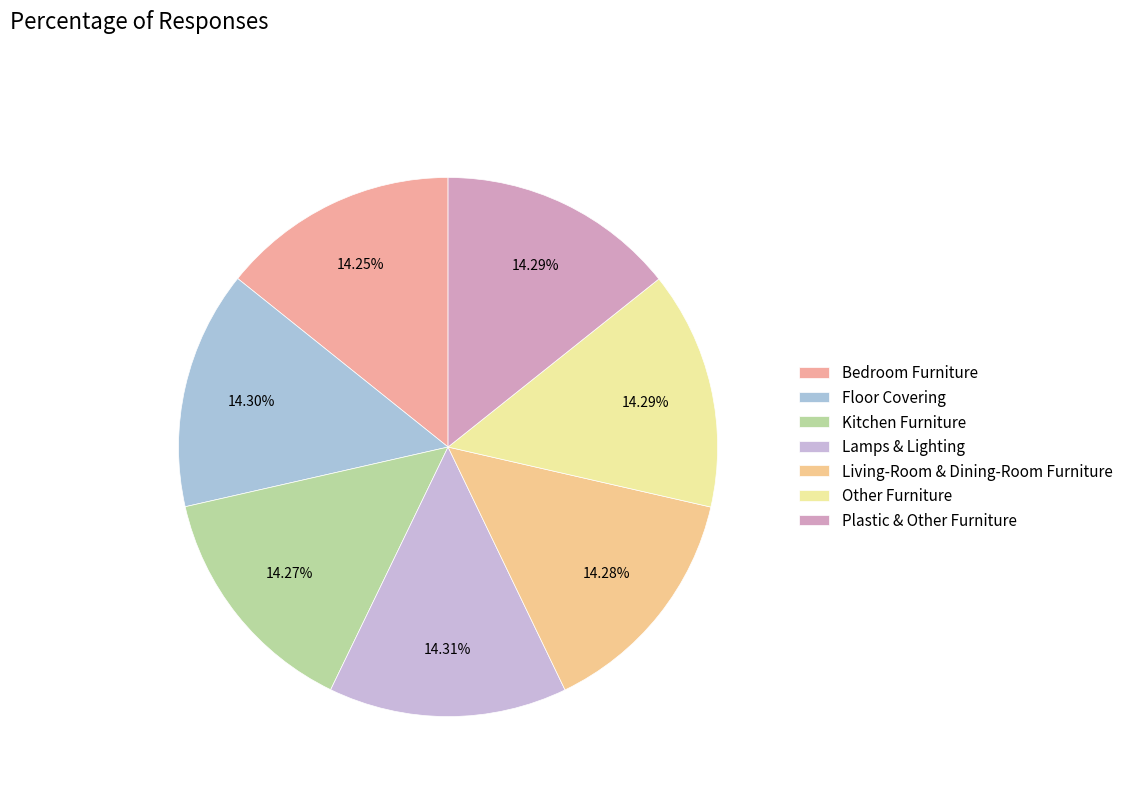

What is the smallest slice in the pie chart?

Bedroom Furniture